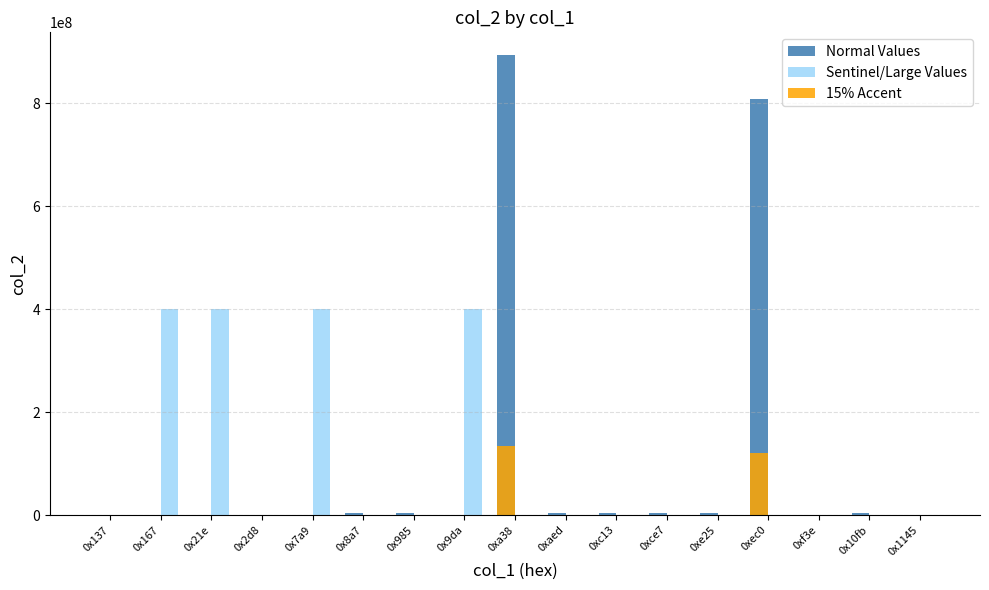

How many distinct data groups are displayed?

3